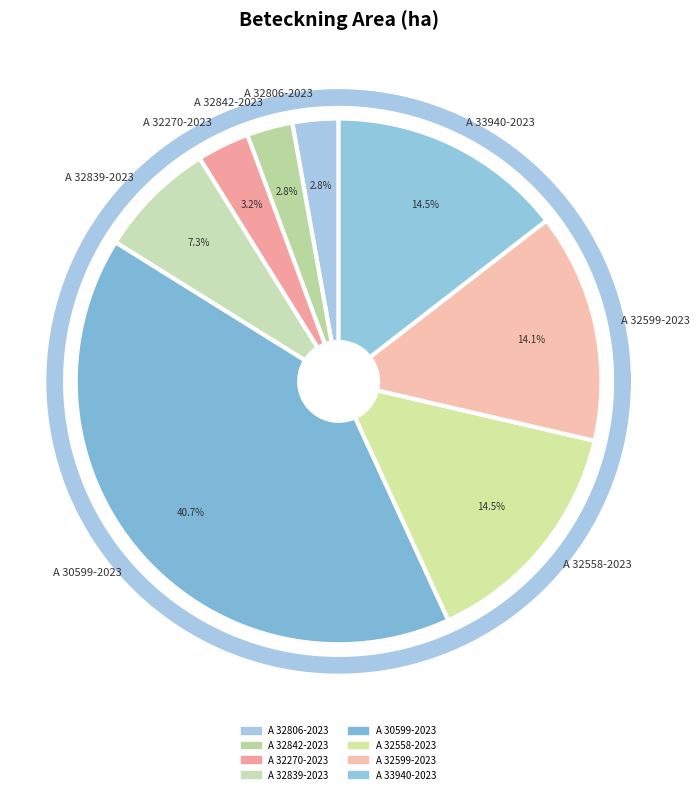

What percentage is the A 32806-2023 slice, to the nearest percent?

3%